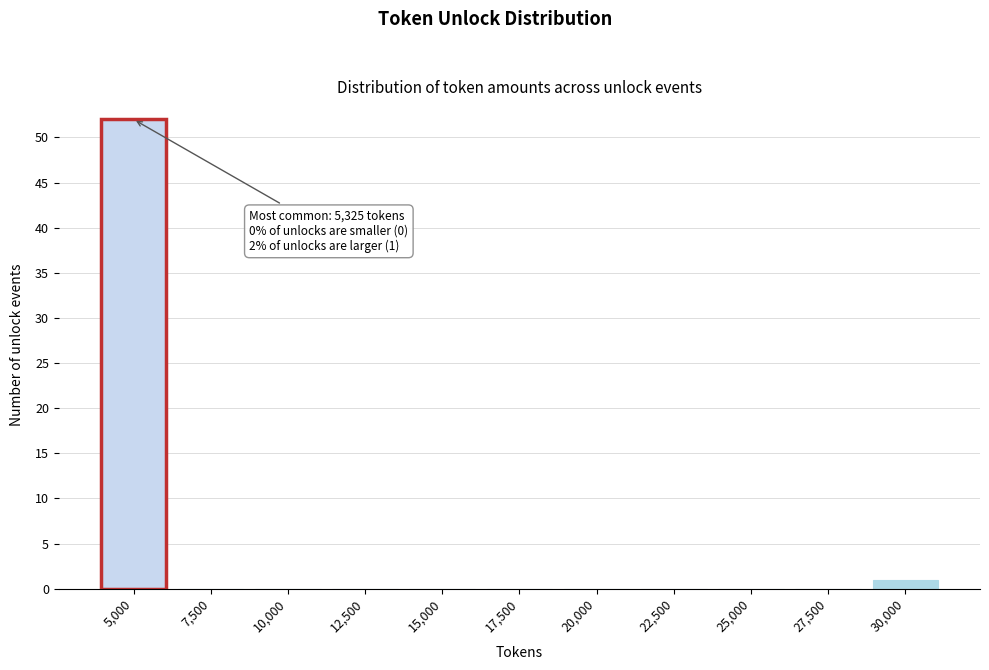

Reading left to right, transcribe all the data shown in this chart.

5,000=52	7,500=0	10,000=0	12,500=0	15,000=0	17,500=0	20,000=0	22,500=0	25,000=0	27,500=0	30,000=1